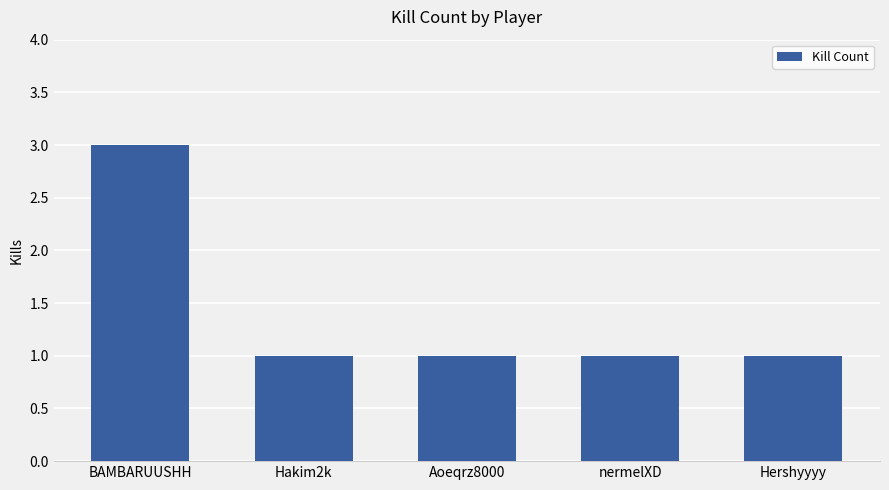

Is it true that the value at nermelXD is 1?

True